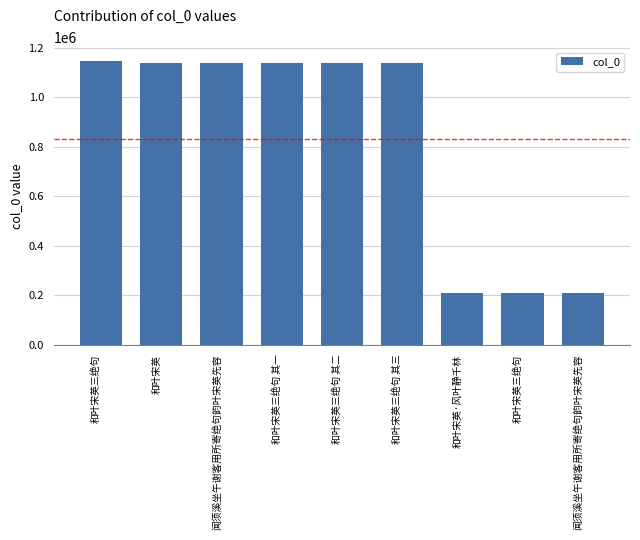

True or false: the data shows 1139221 at 和叶宋英三绝句 其二.

True